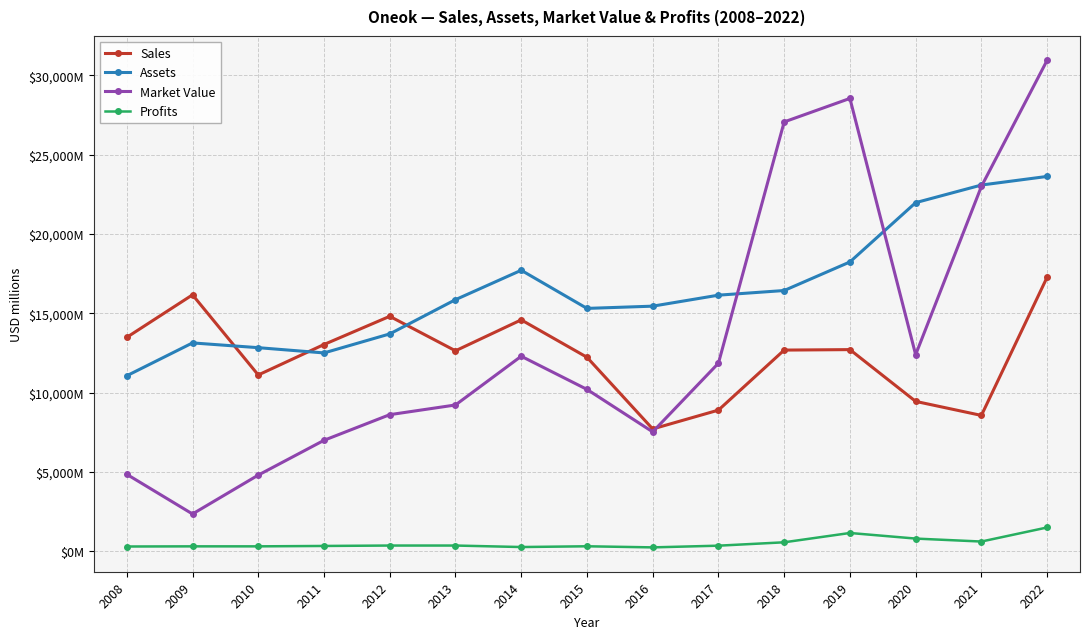

Reading left to right, extract all data points from this chart.

Sales: 2008=13480.0	2009=16160.0	2010=11110.0	2011=13030.0	2012=14806.0	2013=12633.0	2014=14583.0	2015=12227.0	2016=7709.0	2017=8895.0	2018=12678.0	2019=12708.0	2020=9445.0	2021=8561.0	2022=17272.0
Assets: 2008=11060.0	2009=13130.0	2010=12830.0	2011=12499.0	2012=13697.0	2013=15855.0	2014=17708.0	2015=15305.0	2016=15446.0	2017=16139.0	2018=16432.0	2019=18232.0	2020=21969.0	2021=23079.0	2022=23622.0
Market Value: 2008=4850.0	2009=2350.0	2010=4800.0	2011=6992.0	2012=8608.0	2013=9219.0	2014=12290.0	2015=10202.0	2016=7524.0	2017=11851.0	2018=27057.0	2019=28537.0	2020=12388.0	2021=22990.0	2022=30940.0
Profits: 2008=300.0	2009=310.0	2010=310.0	2011=334.6	2012=360.6	2013=360.6	2014=266.5	2015=314.1	2016=245.0	2017=352.0	2018=565.0	2019=1152.0	2020=799.5	2021=612.8	2022=1499.7